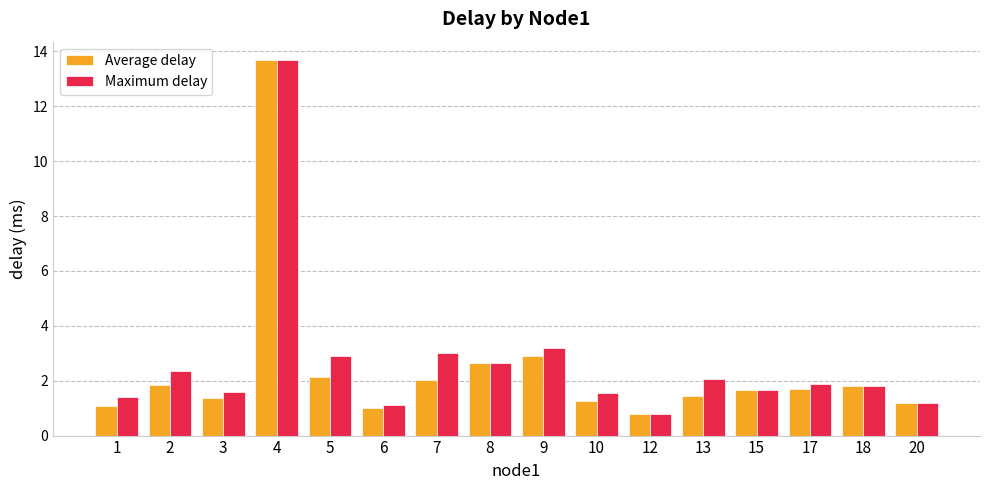

What is the total value across all series at 12?

1.6